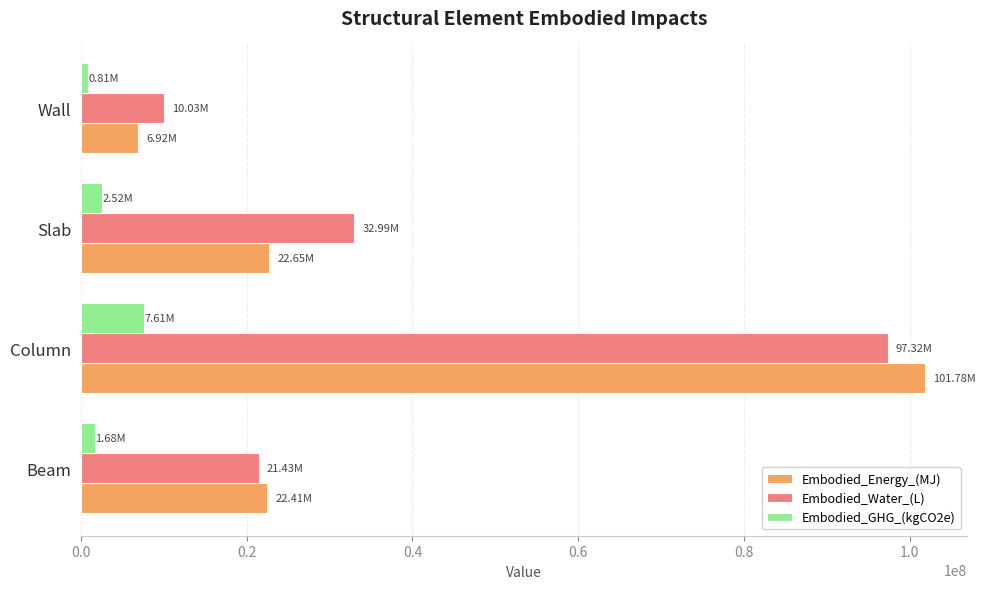

At which label does Embodied_Energy_(MJ) reach its peak?

Column